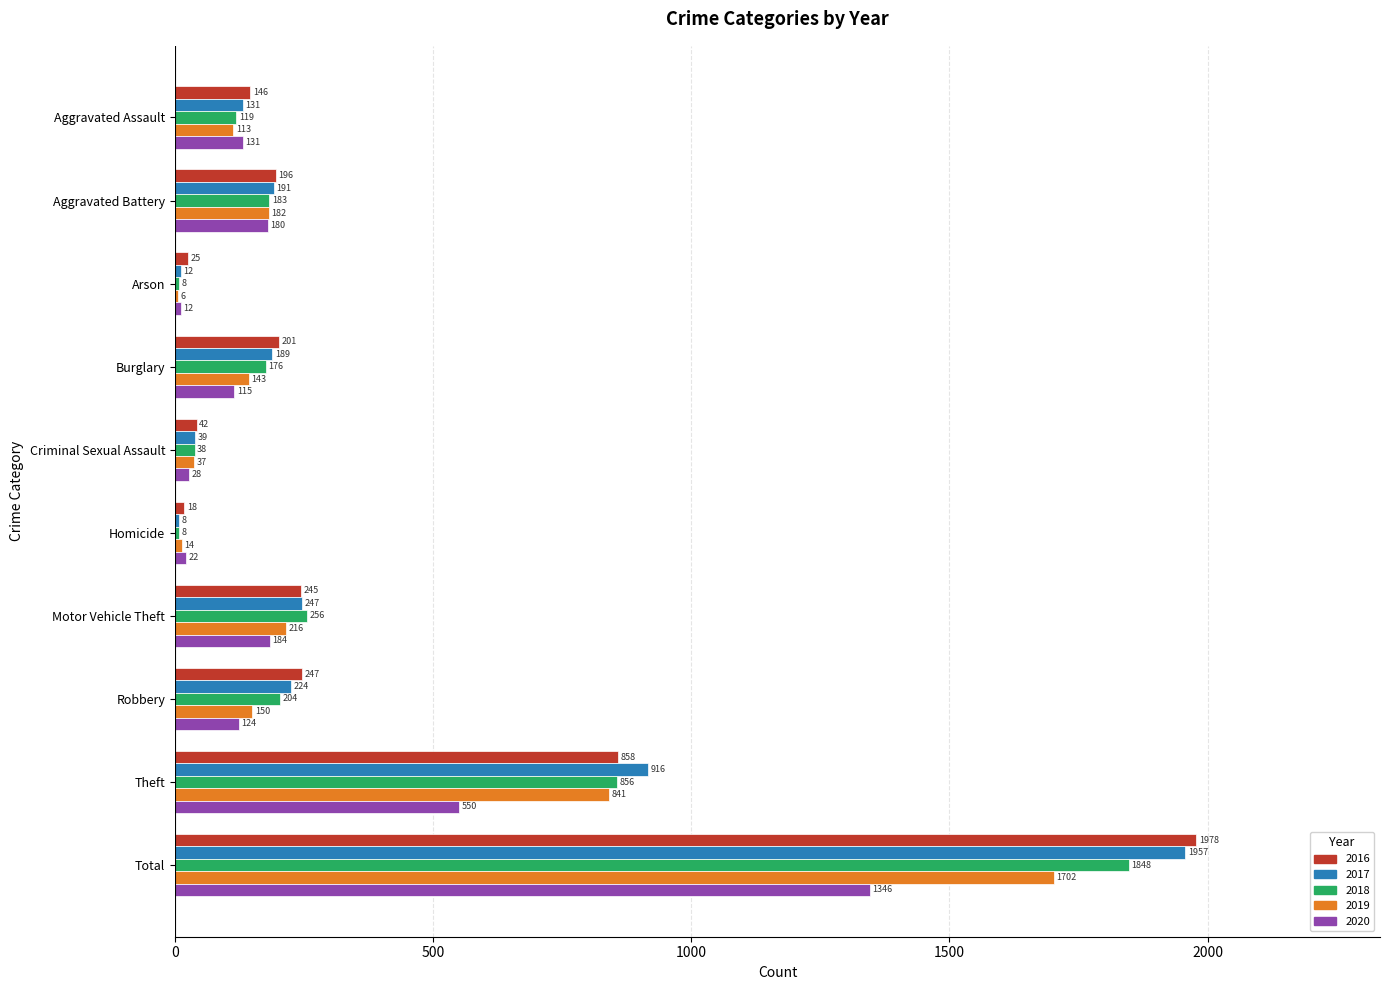

The 2019 series shows 37 at Criminal Sexual Assault. True or false?

True